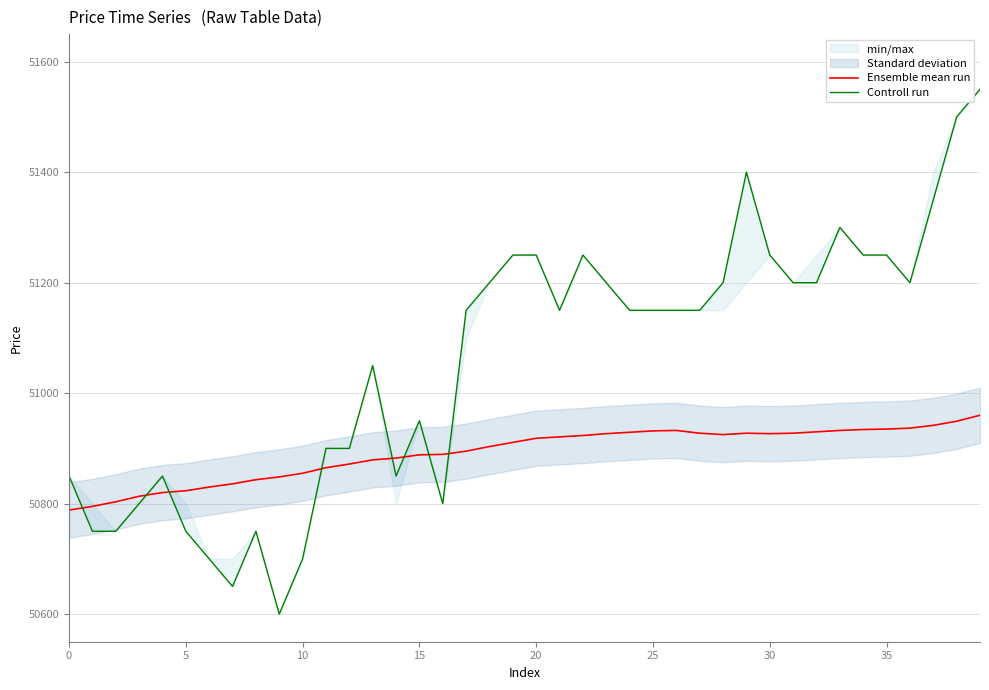

What is the lowest value of the Ensemble mean run series?

50788.3